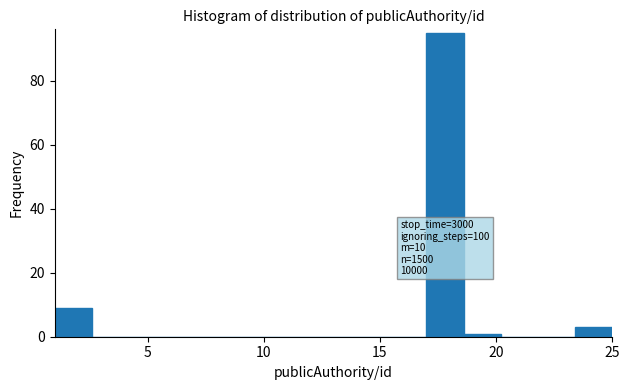

Read against the x-axis, roughly where is the centre of the tallest bar?

18.0